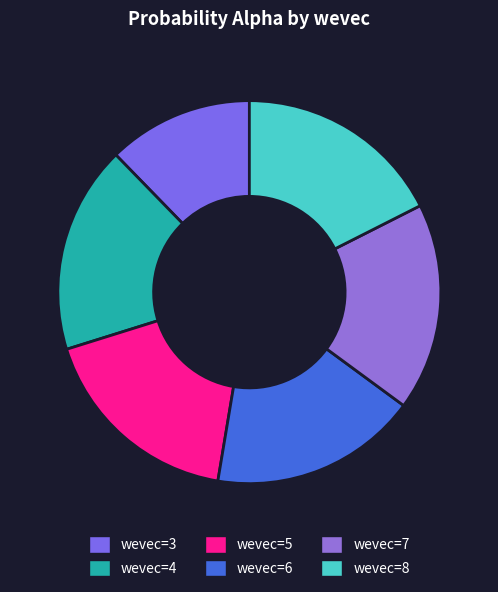

What portion of the pie excludes wevec=6?

82.5%